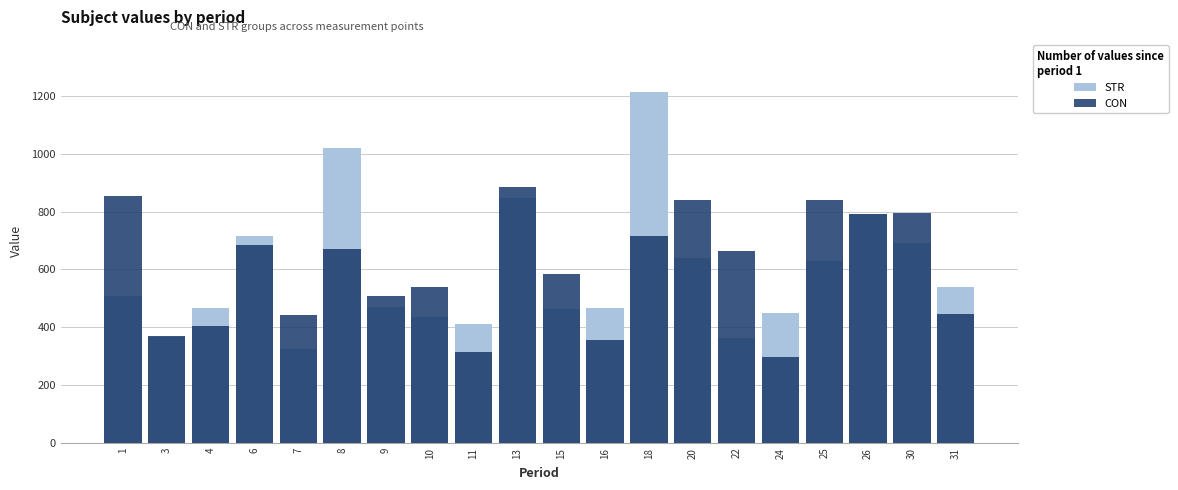

What is the value of the CON bar at the 12th from the left?

355.5